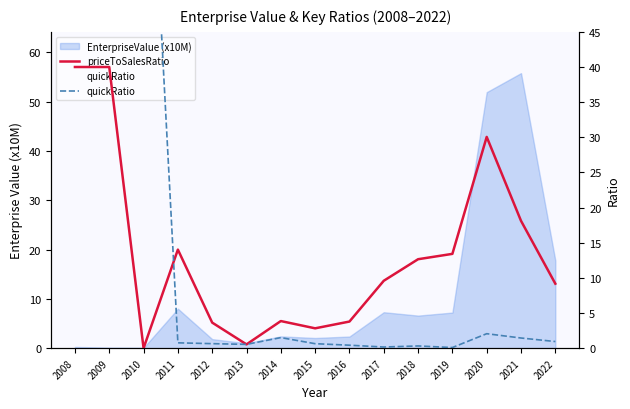

How many times do priceToSalesRatio and quickRatio cross each other?

1